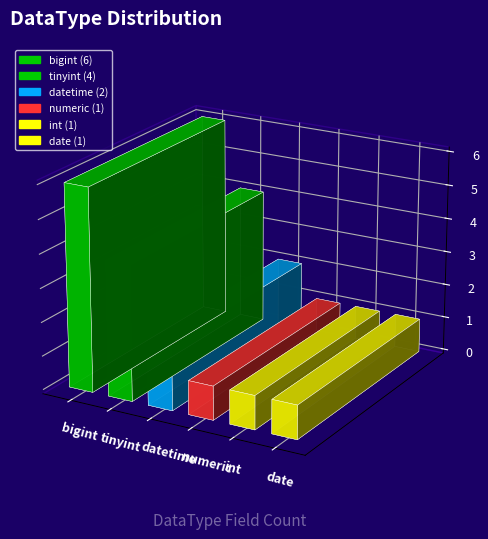

What is the ratio of the value at date to the value at int?

1.0